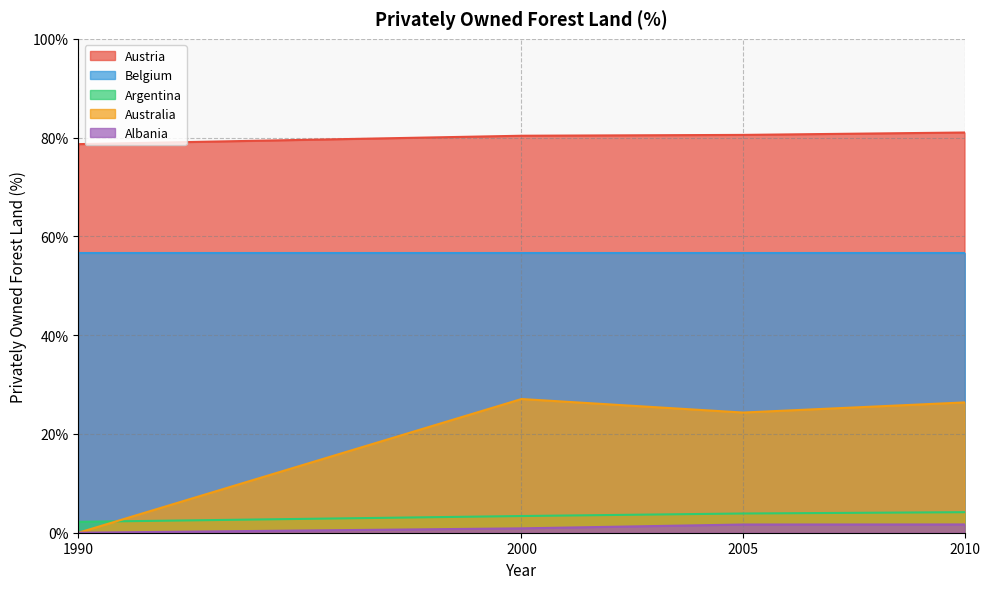

The Austria series shows 78.7 at 1990. True or false?

True